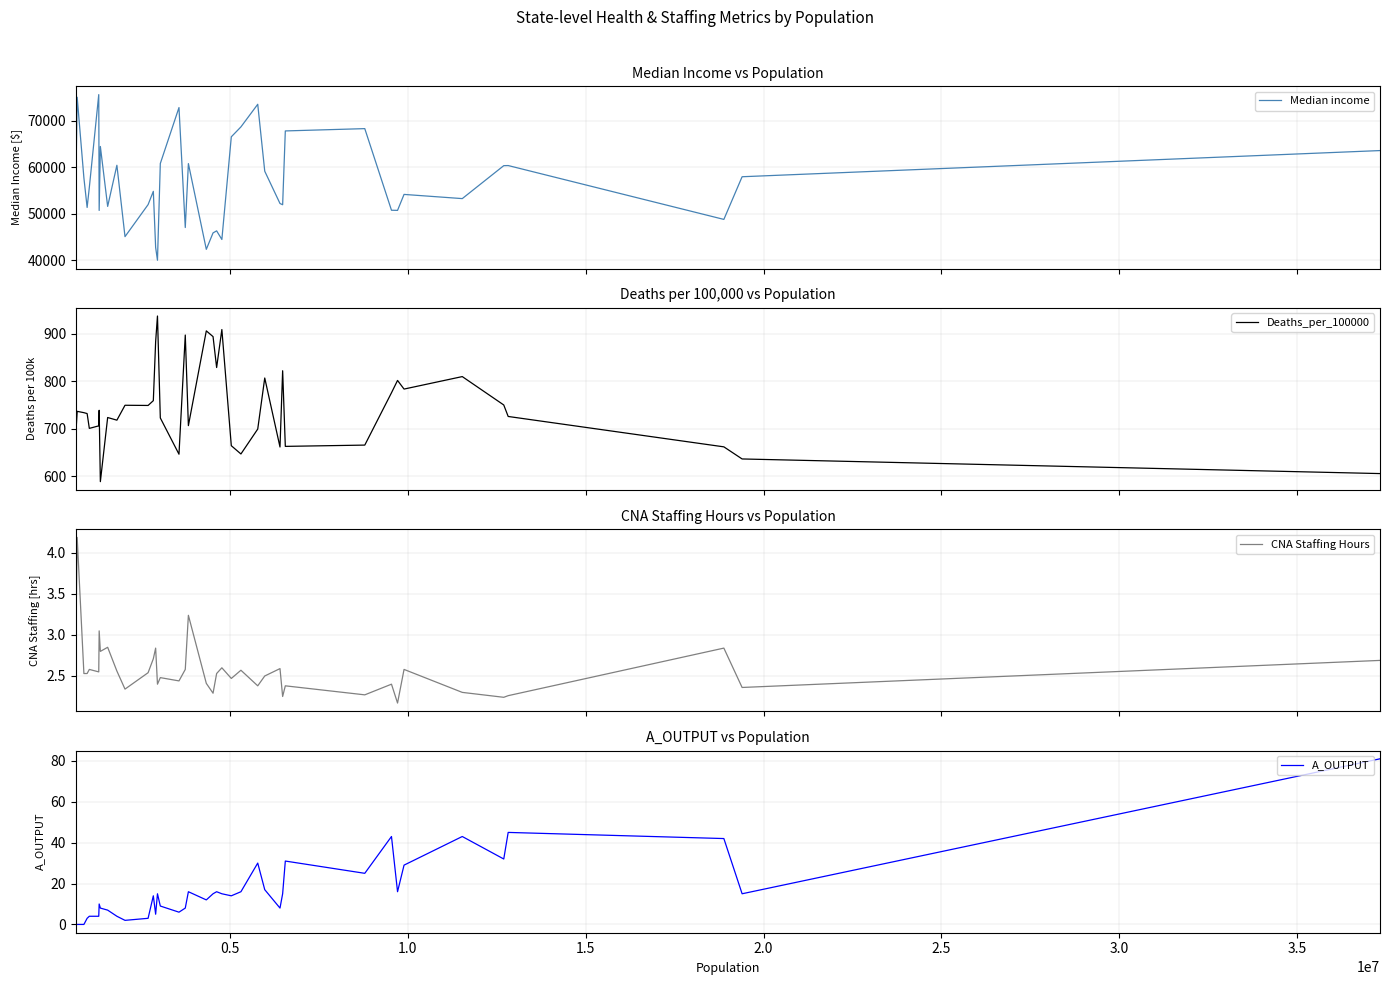

What is the minimum value for Deaths_per_100000?

588.7